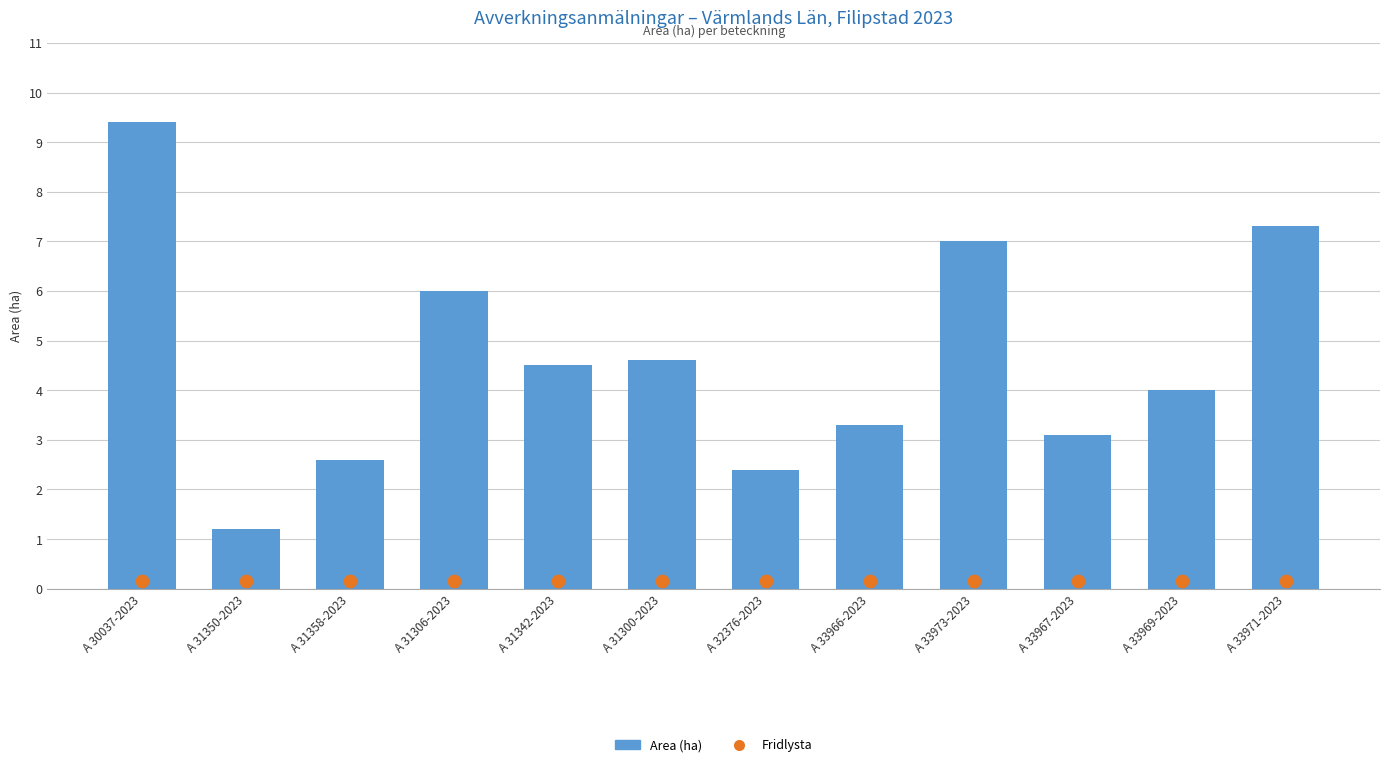

Is the value of Area (ha) at A 30037-2023 greater than the value of Fridlysta at A 33973-2023?

Yes